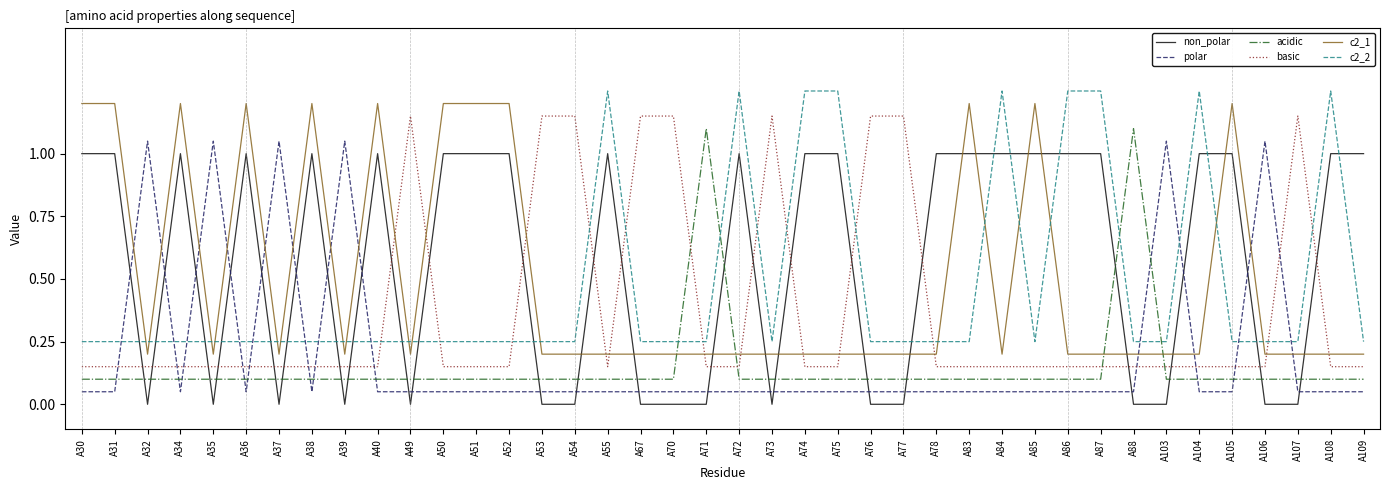

Is it true that basic equals 0.2 at A39?

True